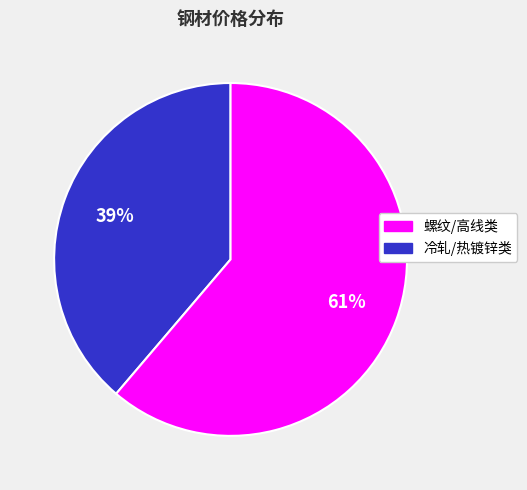

Count the number of slices in the pie.

2